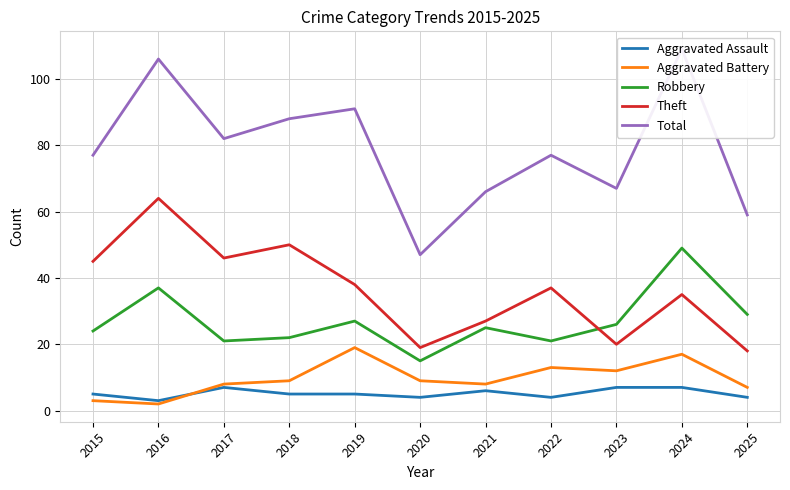

What is the spread (max minus min) of values at 2018?

83